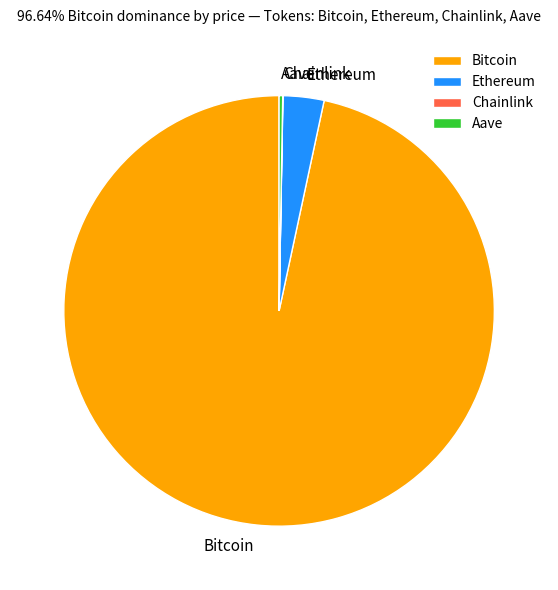

Which slice represents more than half of the pie?

Bitcoin